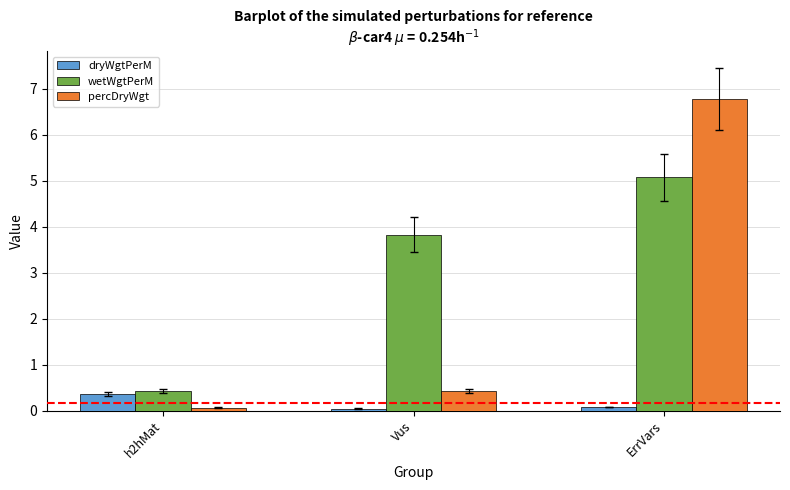

What is the label of the 2nd bar from the right?

Vus